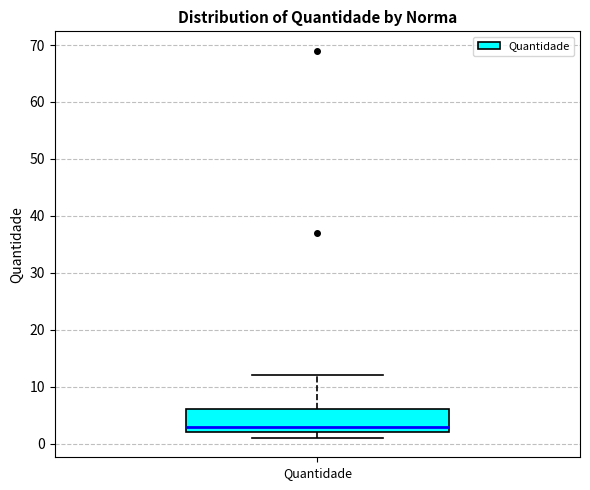

Where is the upper edge of the box for Quantidade on the y-axis? The values are not printed on the chart, so give them approximately, as read against the axis.

6